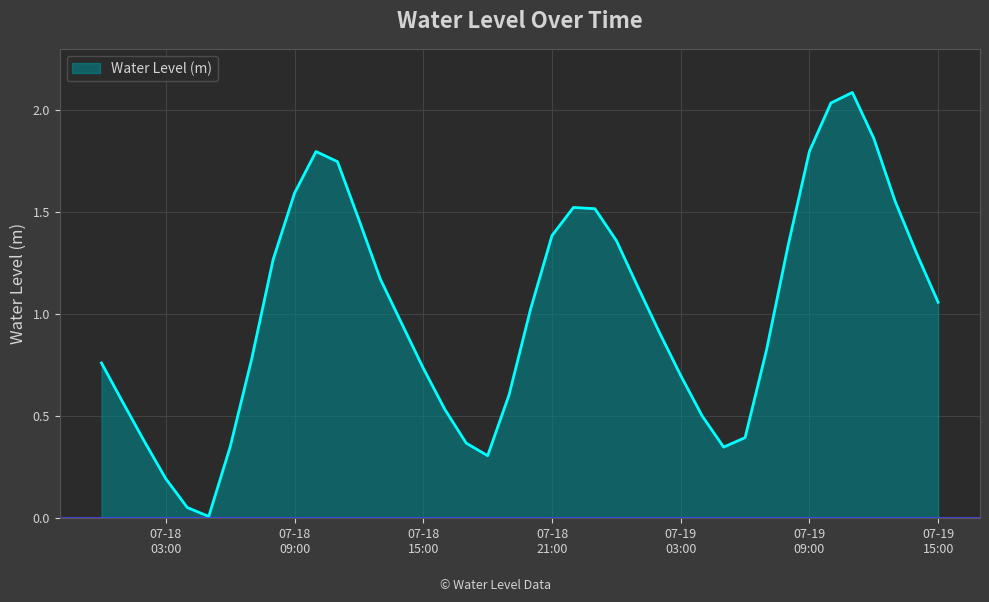

What is the difference between the maximum and minimum values?

2.1